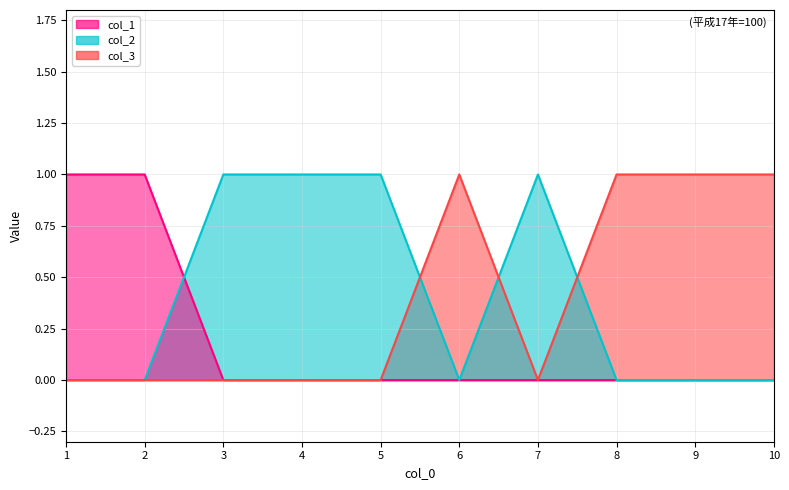

List the labels in order of col_3 value, largest first.

6, 8, 9, 10, 1, 2, 3, 4, 5, 7